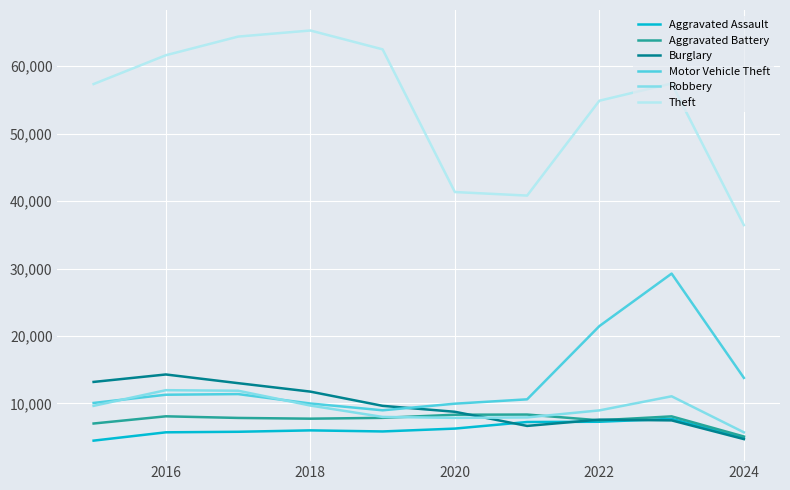

True or false: Motor Vehicle Theft and Theft cross at least once.

False